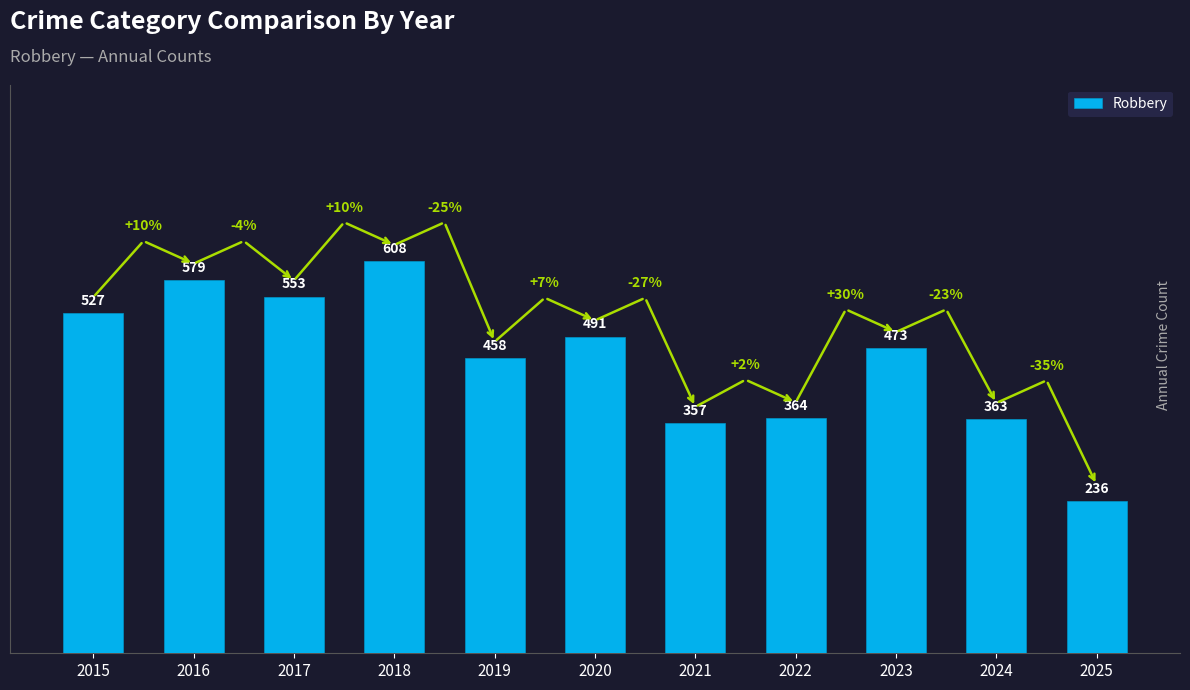

What is the maximum value shown in the chart?

608